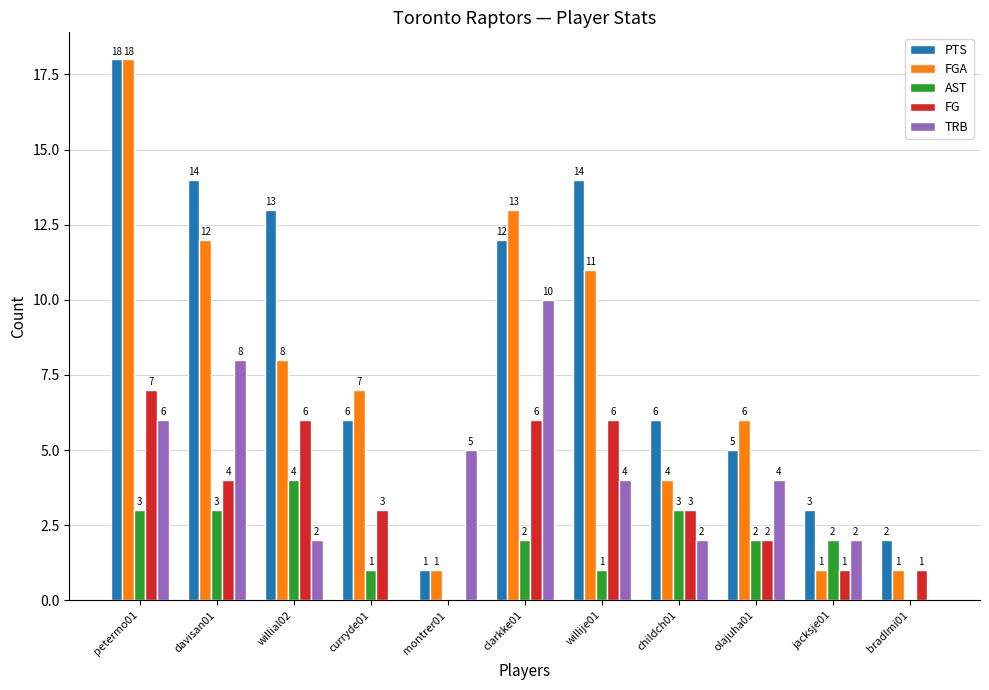

Reading right to left, extract all data points from this chart.

PTS: 2	3	5	6	14	12	1	6	13	14	18
FGA: 1	1	6	4	11	13	1	7	8	12	18
AST: 0	2	2	3	1	2	0	1	4	3	3
FG: 1	1	2	3	6	6	0	3	6	4	7
TRB: 0	2	4	2	4	10	5	0	2	8	6